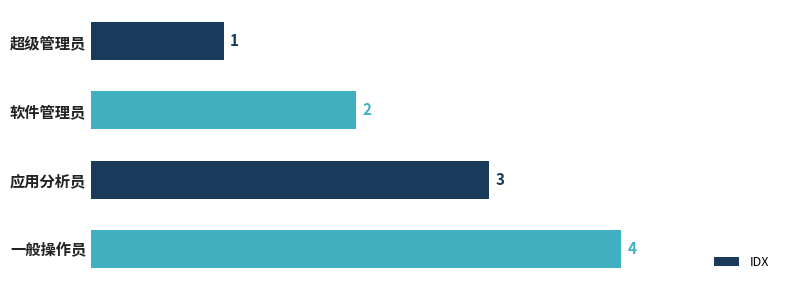

Count the number of data series in this chart.

1